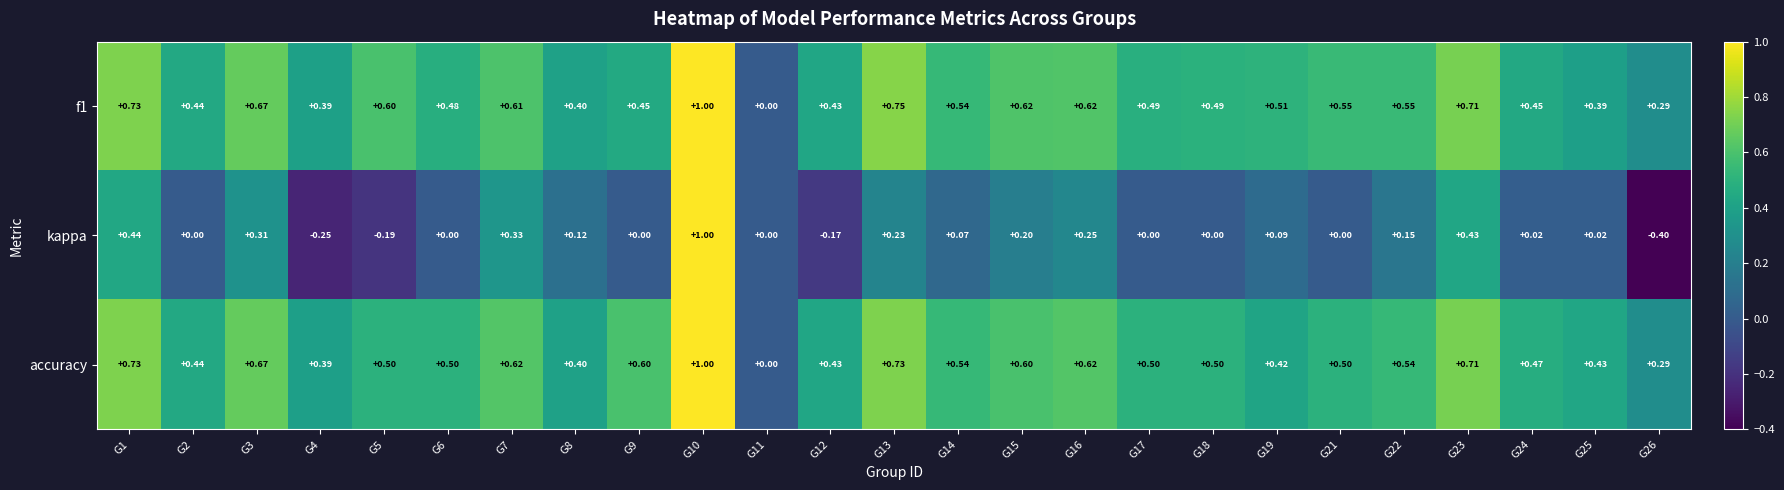

Between G7 and G19, which series saw the biggest shift?

kappa